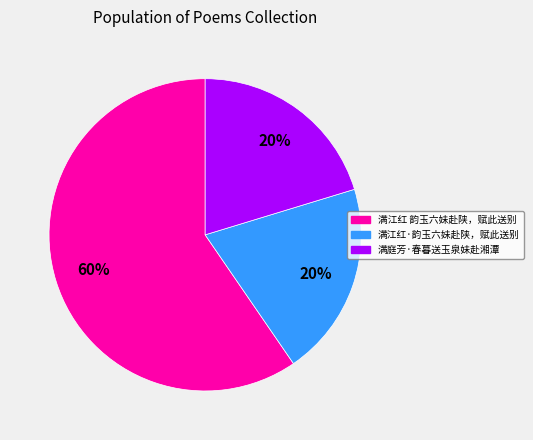

What is the largest slice in the pie chart?

满江红 韵玉六妹赴陕，赋此送别